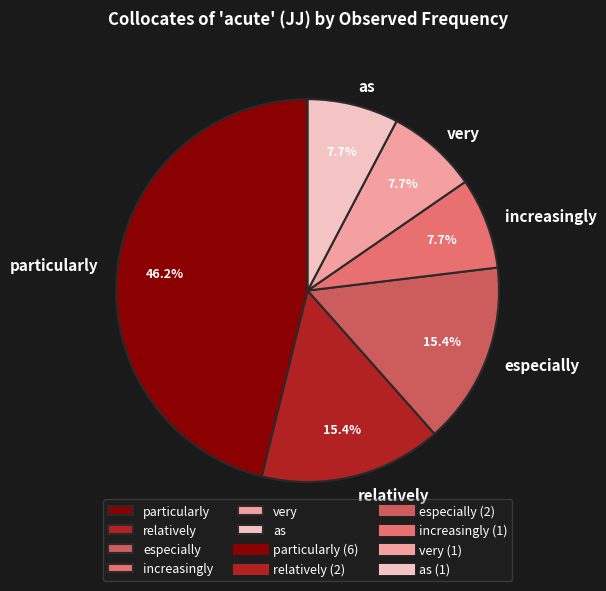

How many segments does this pie chart have?

6